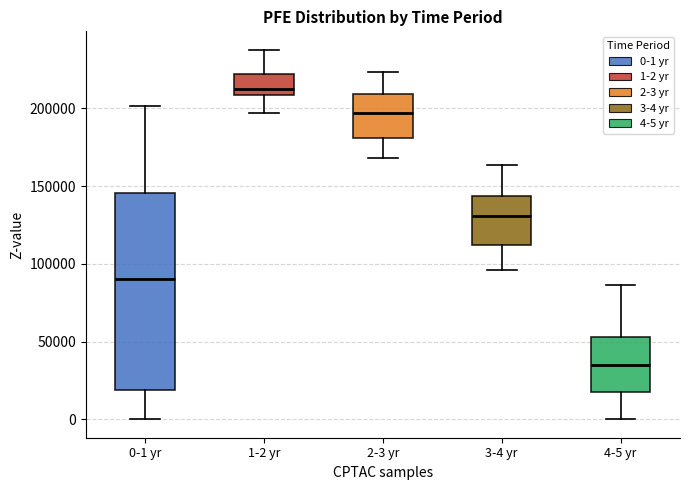

Which box is the tallest, from its lower edge to its upper edge?

0-1 yr